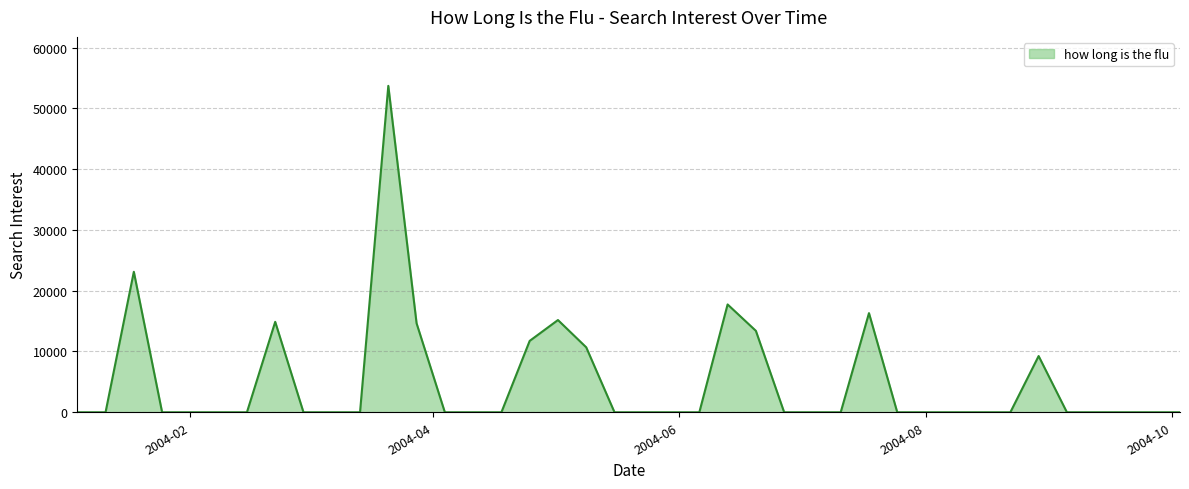

What is the greatest value displayed?

53695.2